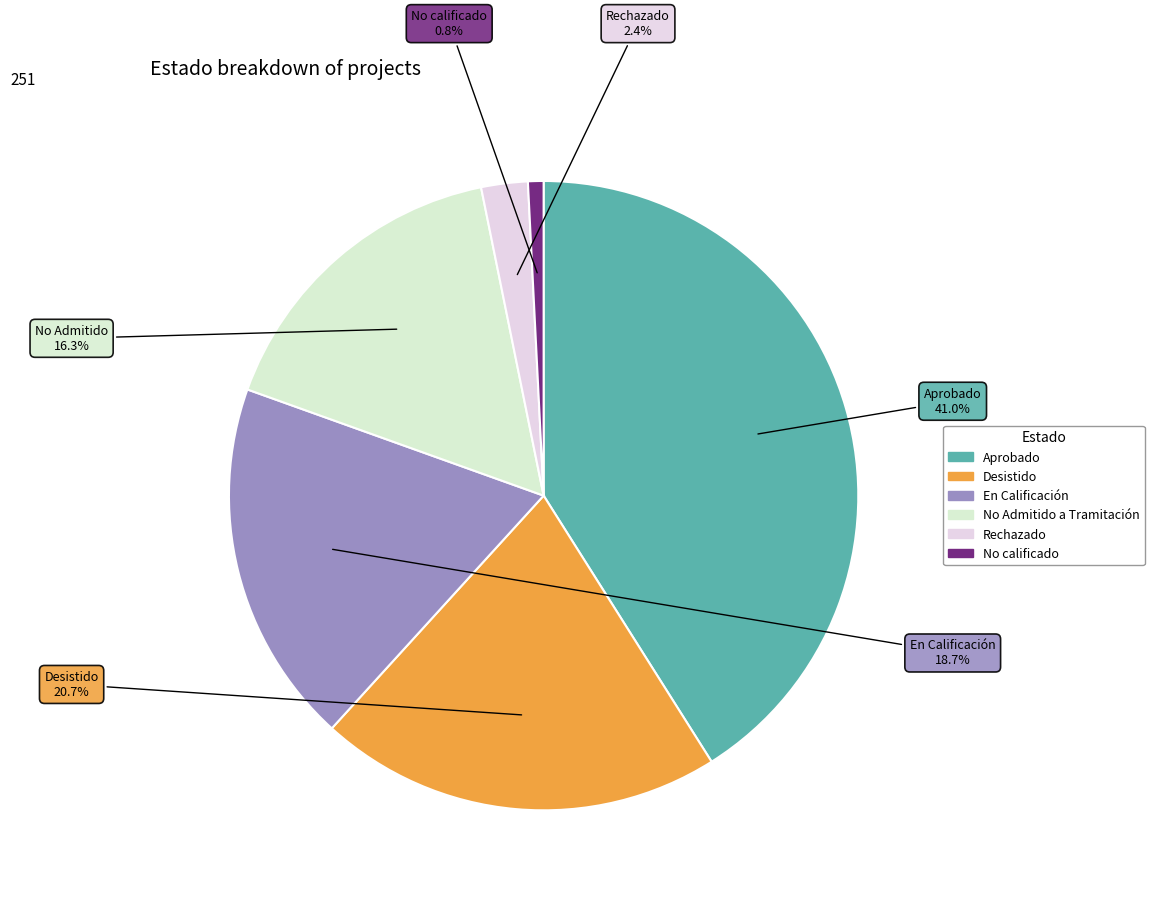

What percentage do Rechazado and No Admitido a Tramitación together represent?

18.7%